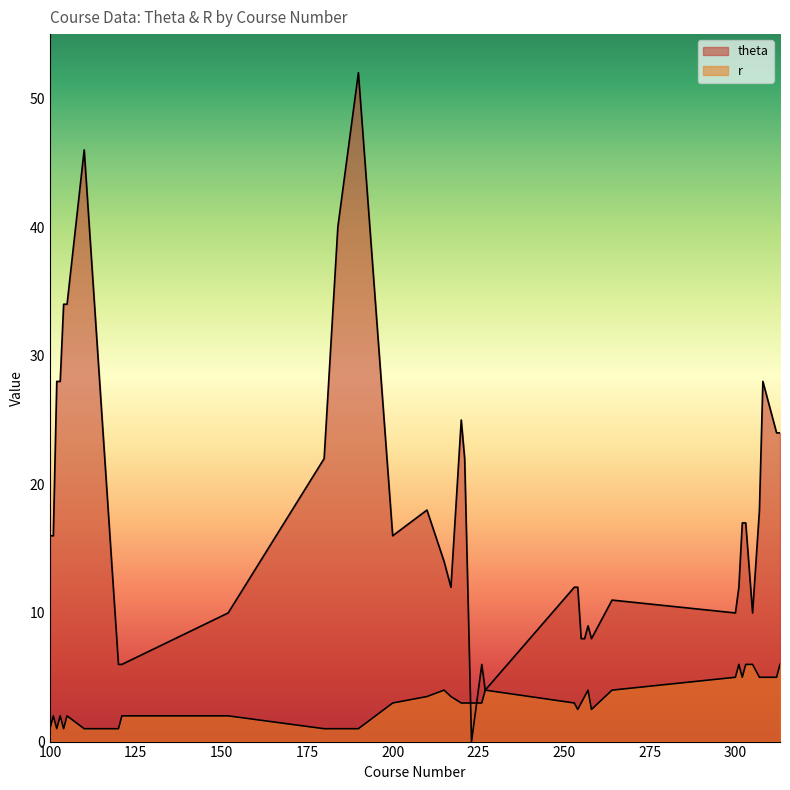

Where is the first local minimum for r?

102